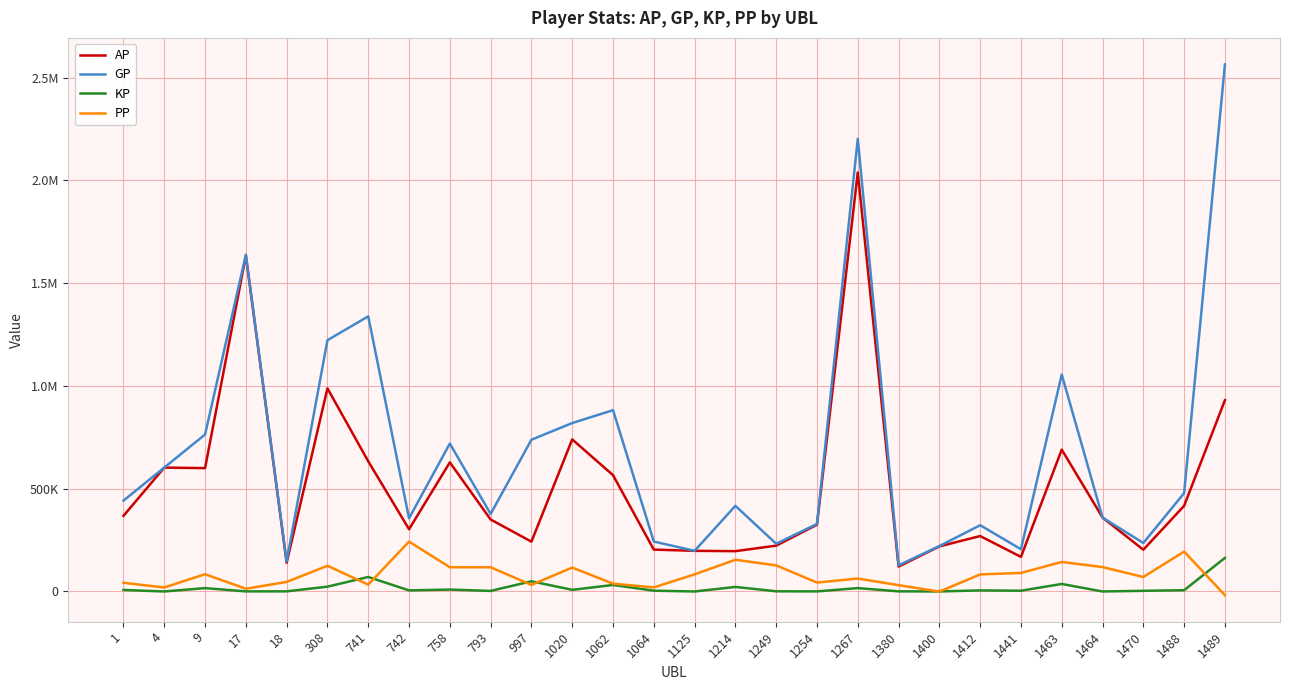

What is the maximum value for AP?

2038222.0